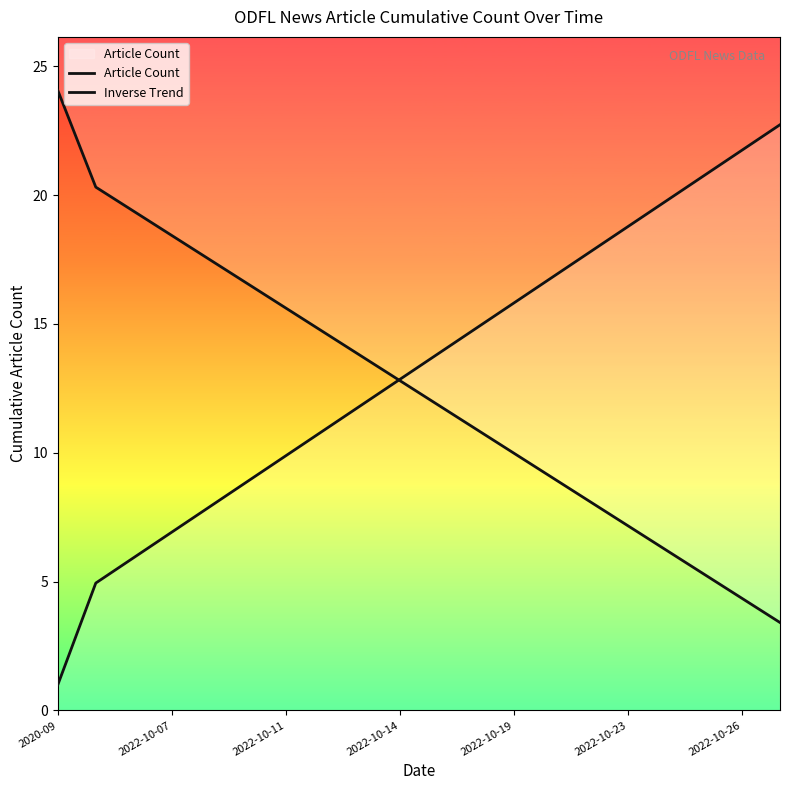

What are all the series names shown in the legend?

Article Count, Inverse Trend